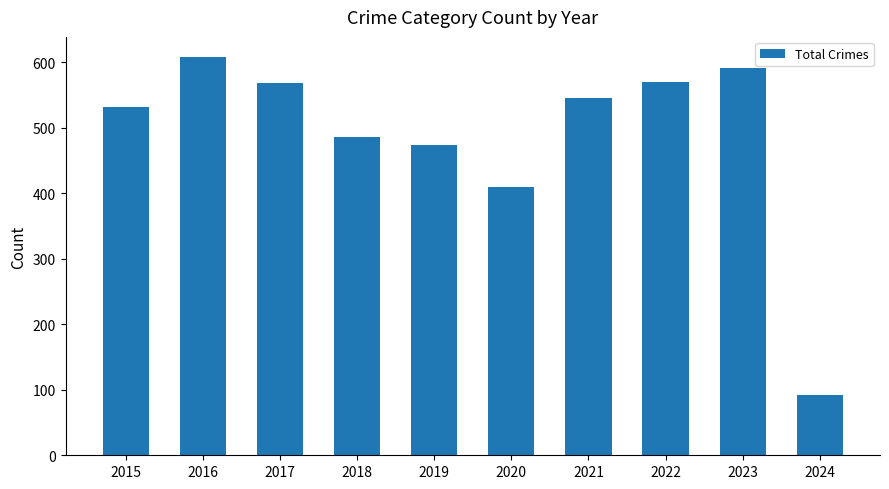

What is the sum of the values at 2017 and 2023?

1159